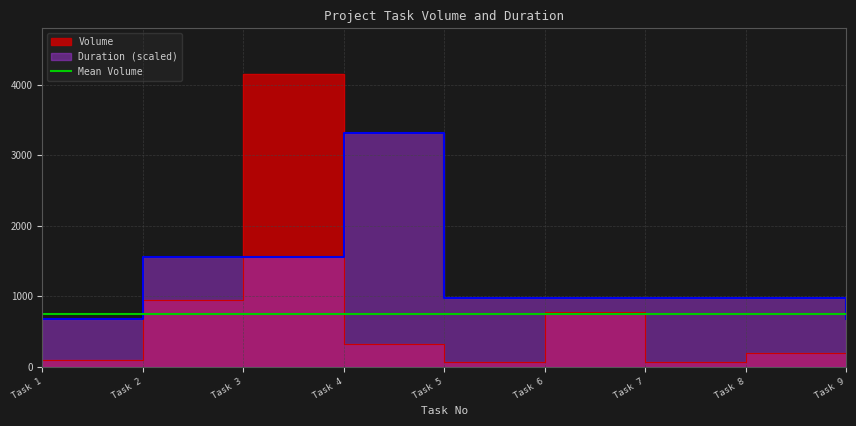

True or false: Volume has a value of 1101.7 at 6.

False